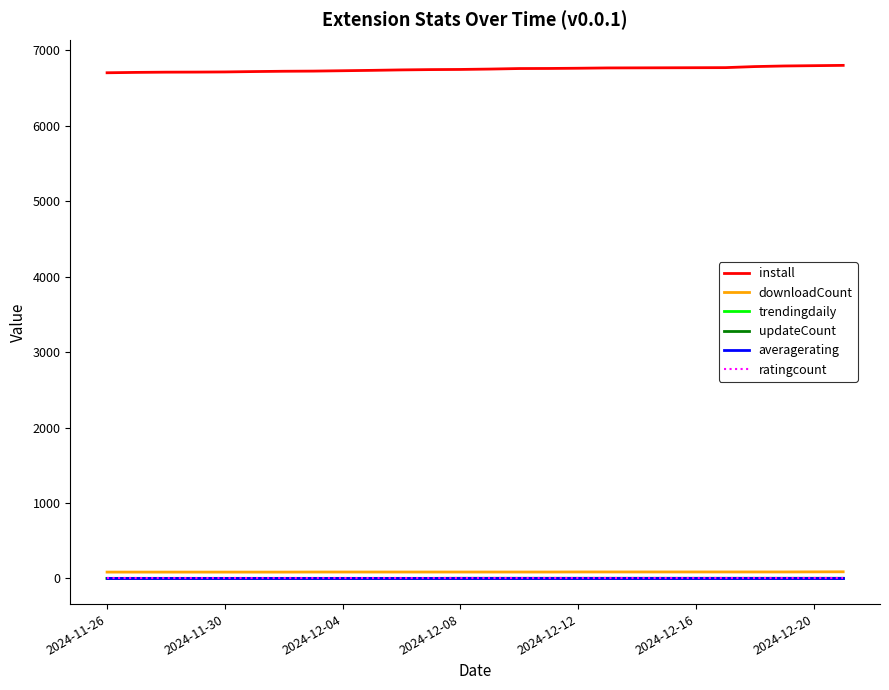

True or false: averagerating and downloadCount intersect in this chart.

False